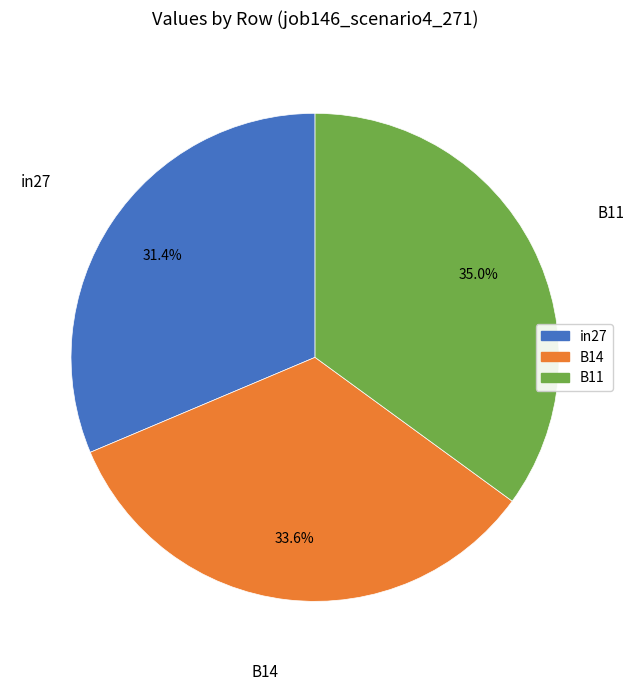

Which slice is the smallest?

in27